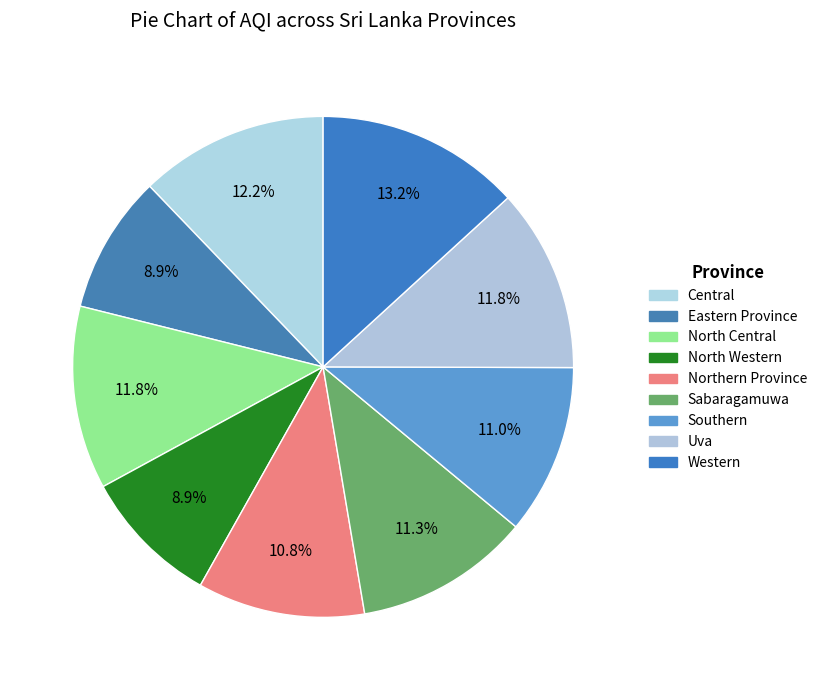

What percentage is the Central slice, to the nearest percent?

12%